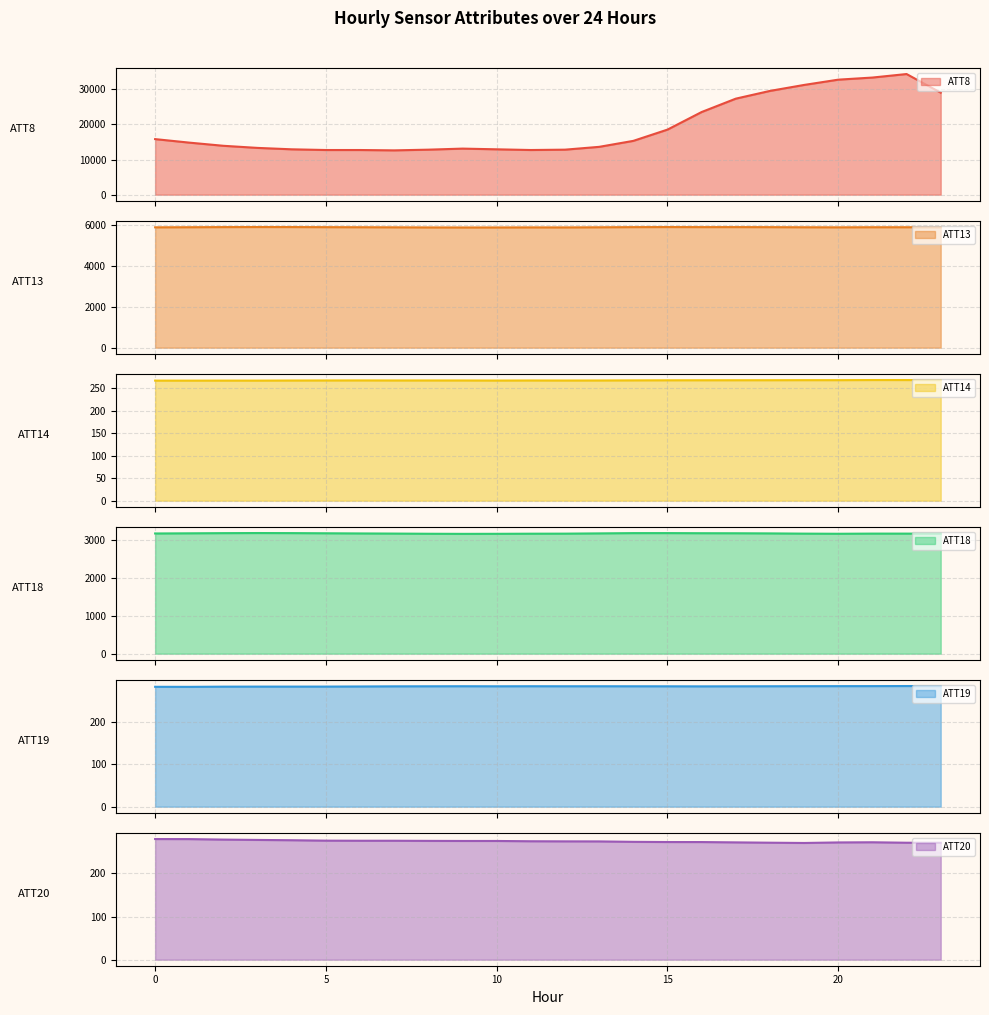

The ATT13 series shows 8340.1 at 6. True or false?

False